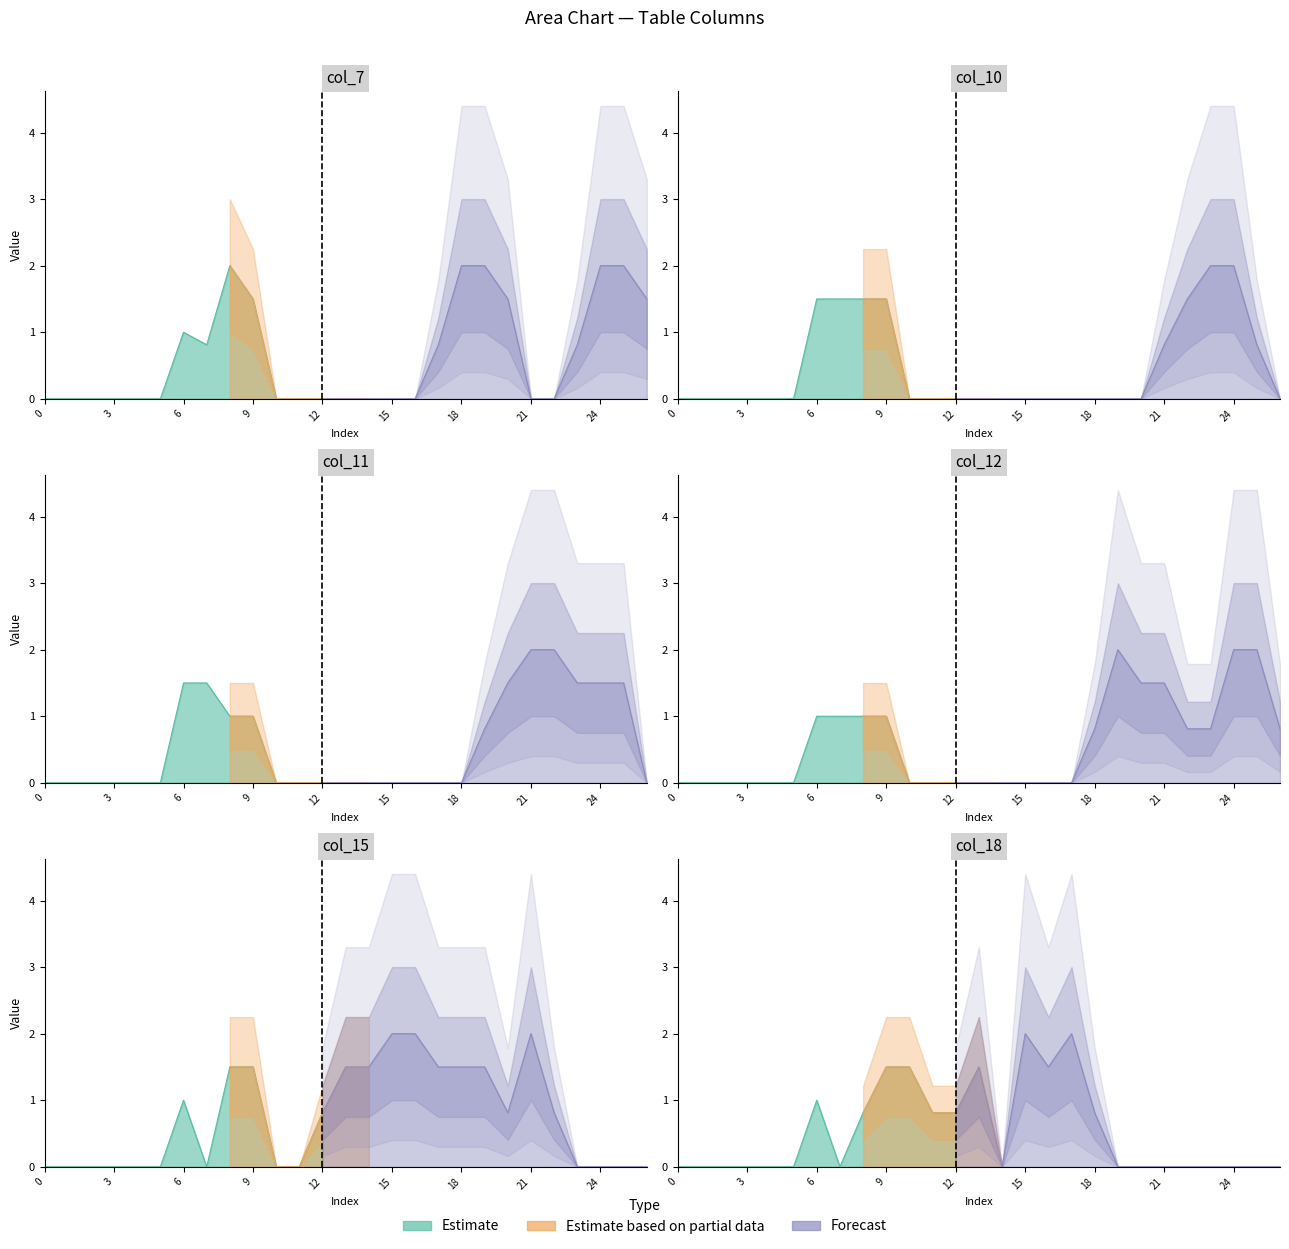

After their last crossing, which series has the higher values: col_11 or col_7?

col_7